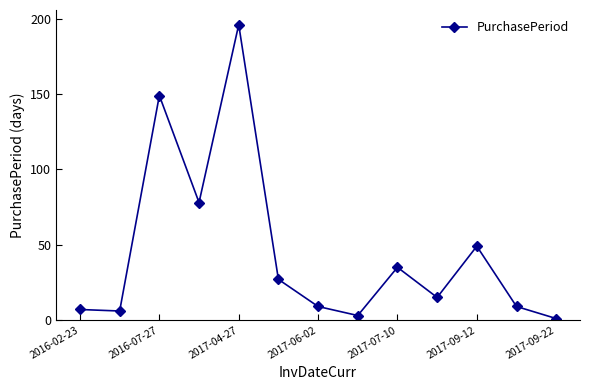

What is the sum of all values?

584